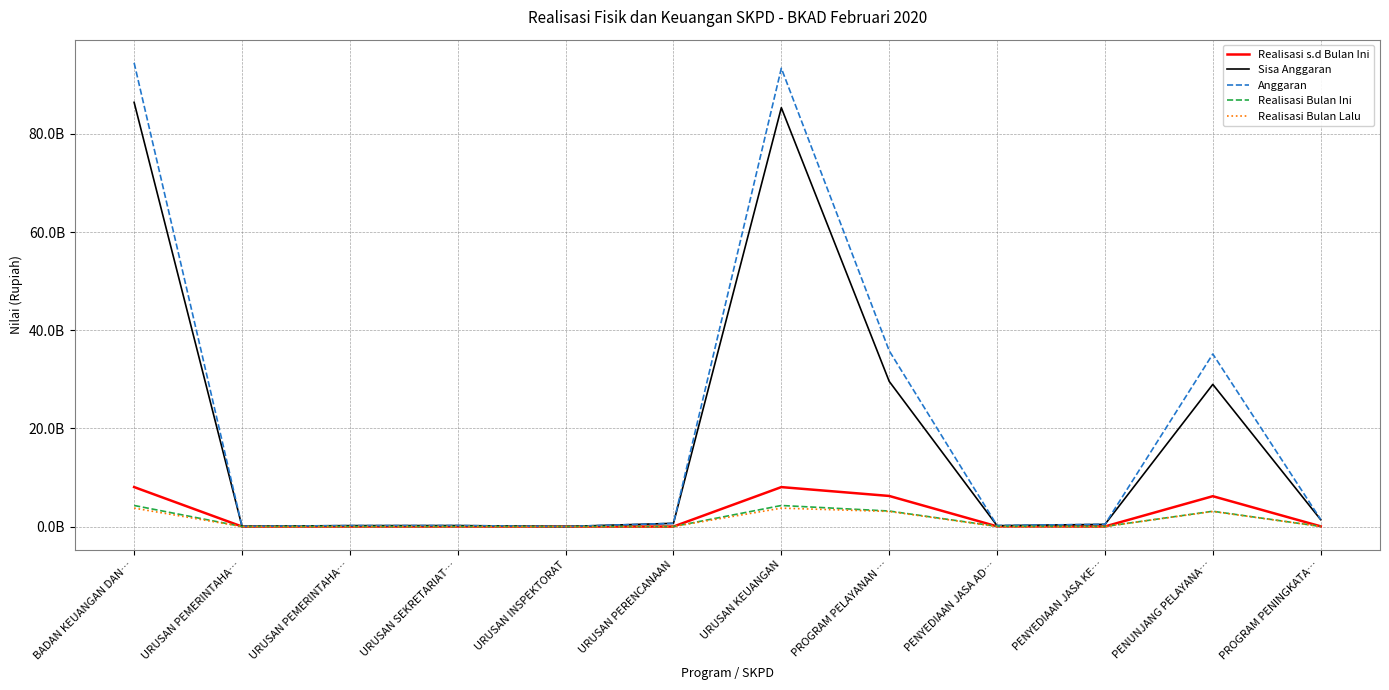

Is this an area chart (filled region under the line)?

No